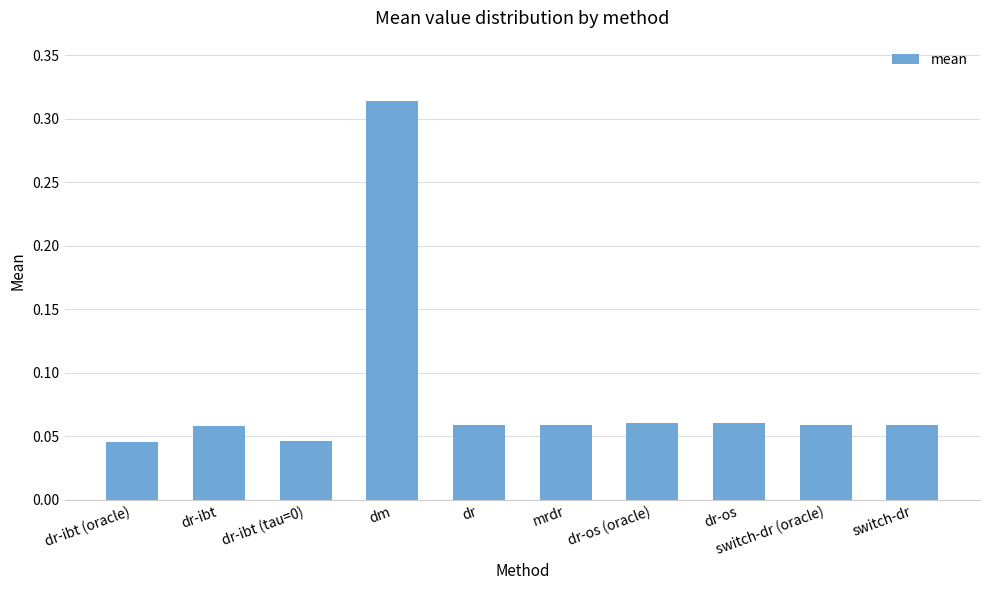

True or false: the data shows 0.0 at switch-dr.

False